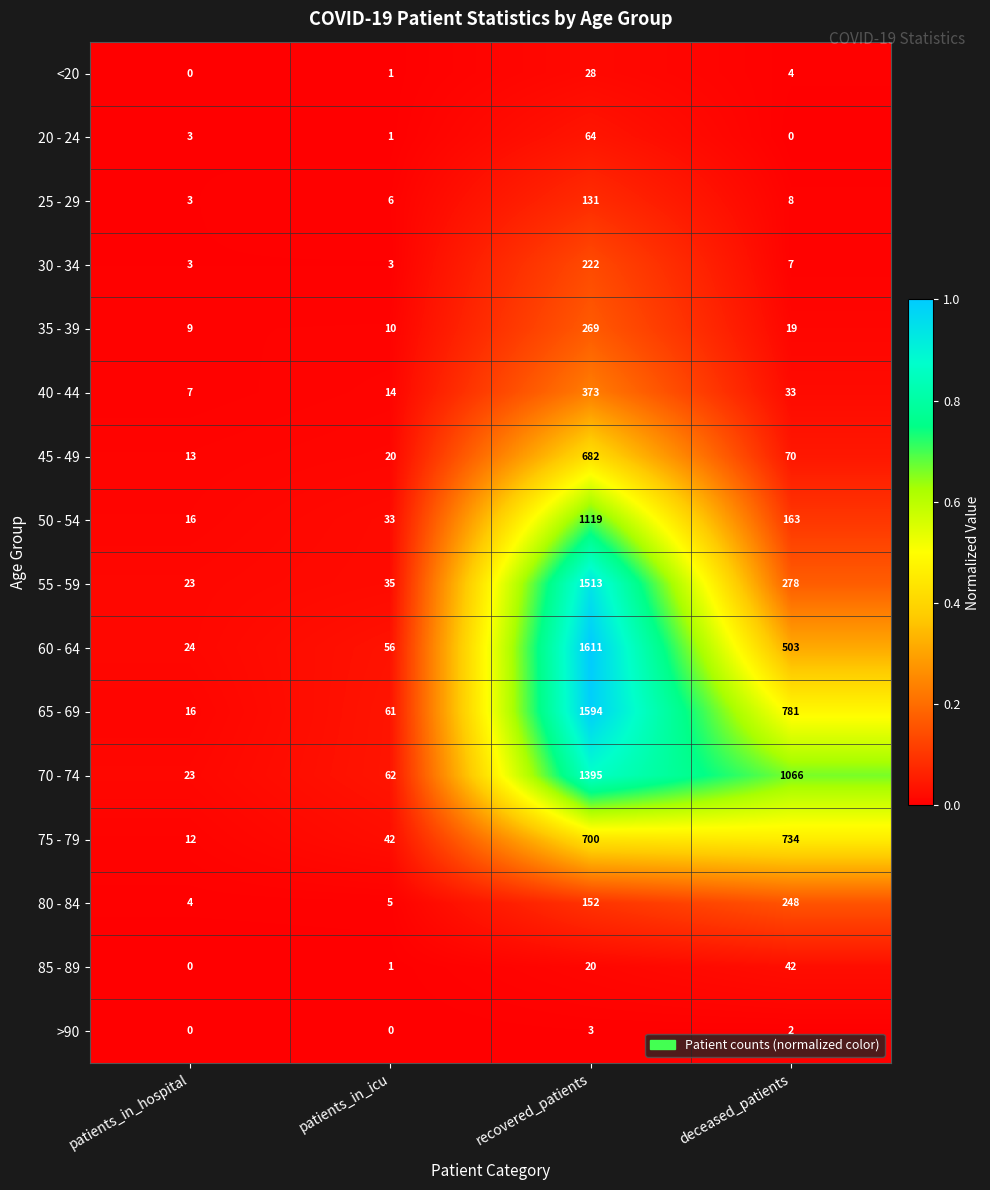

Which series changed the most between patients_in_hospital and patients_in_icu?

65 - 69